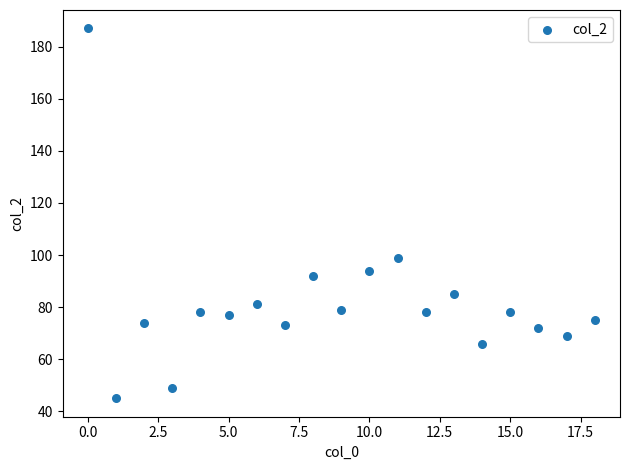

What Y value in the scatter plot is closest to 116?

99